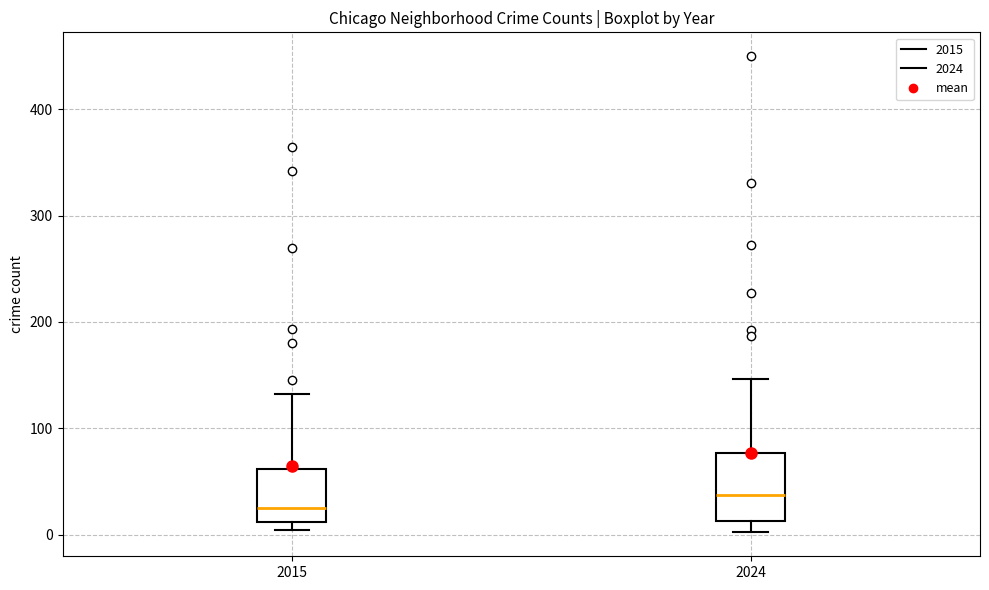

Which box is the tallest, from its lower edge to its upper edge?

2024